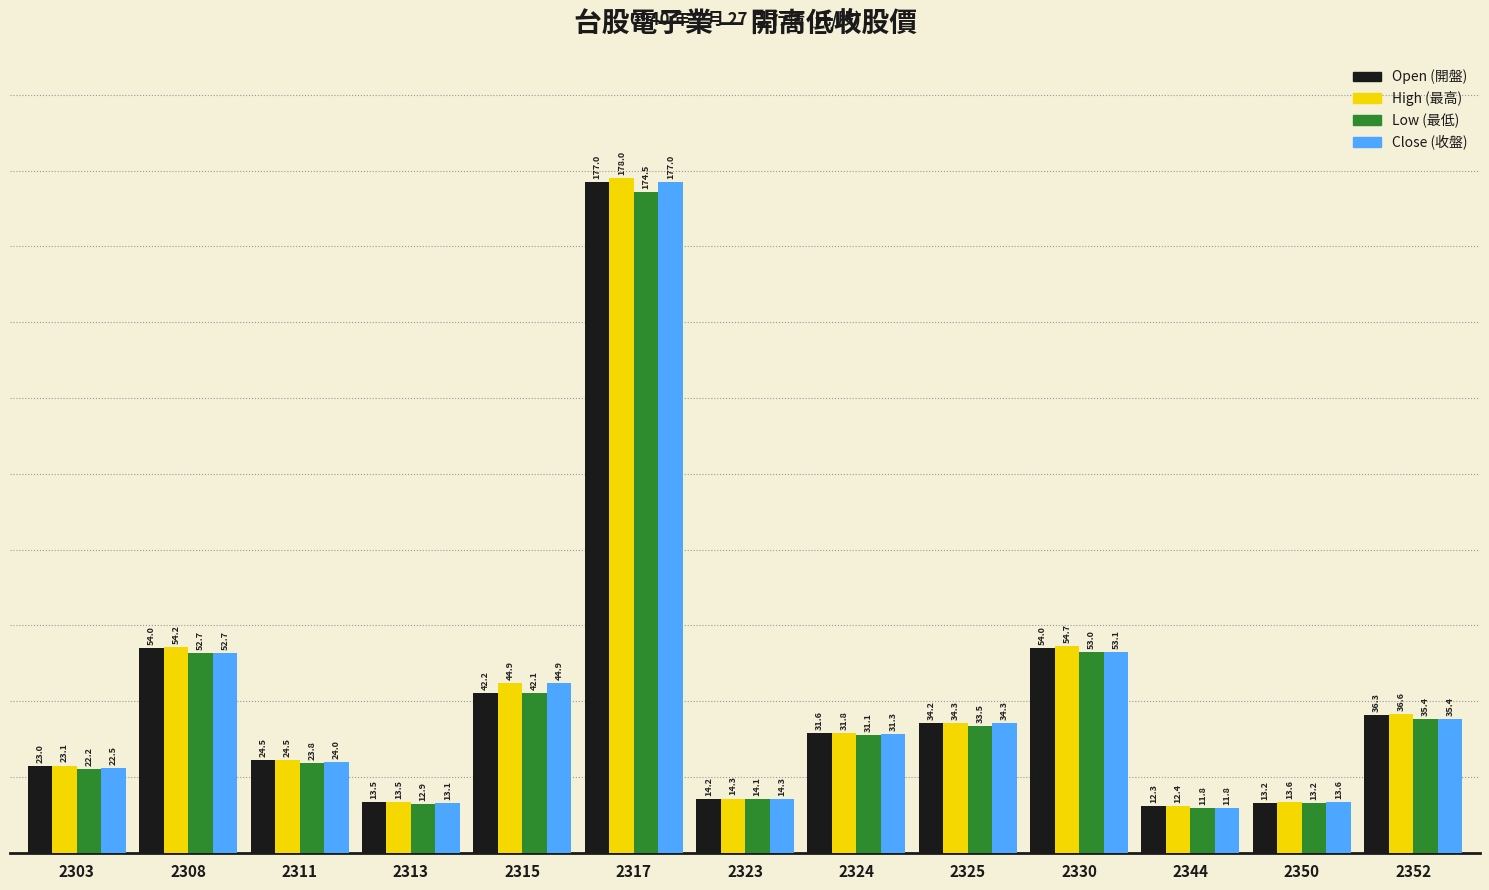

What is the sum of the Low (最低) values at 2303 and 2313?

35.1